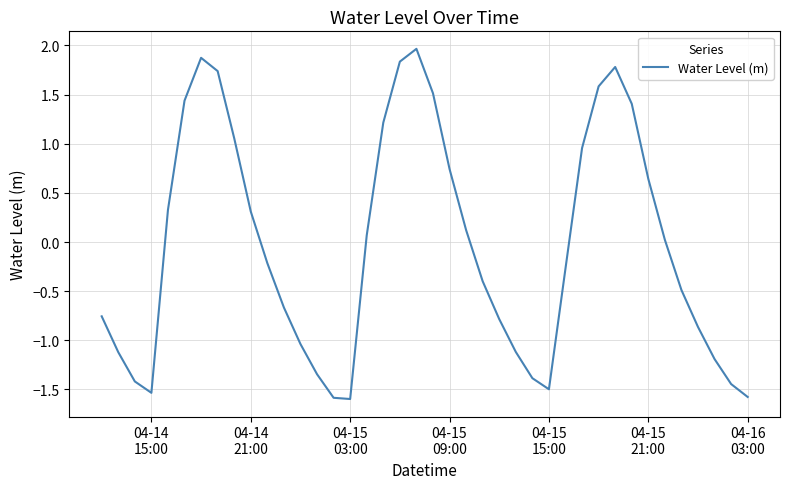

What is the difference between the maximum and minimum values?

3.6